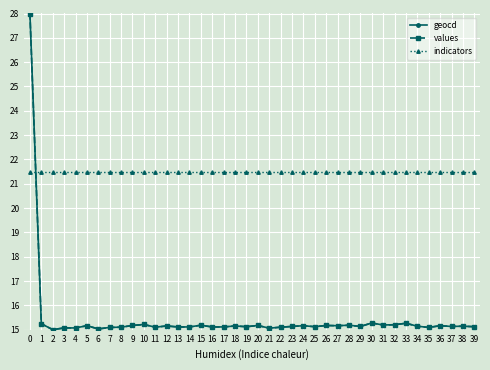

What is the difference between the highest and lowest values at 32?

6.3